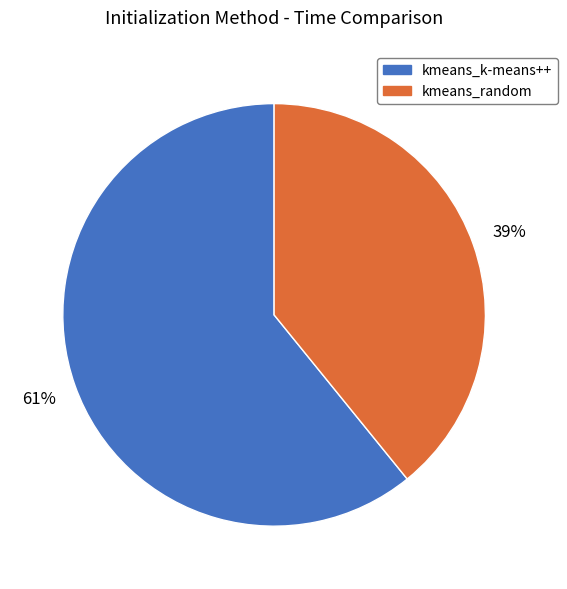

Does kmeans_random account for over 50% of the chart?

No